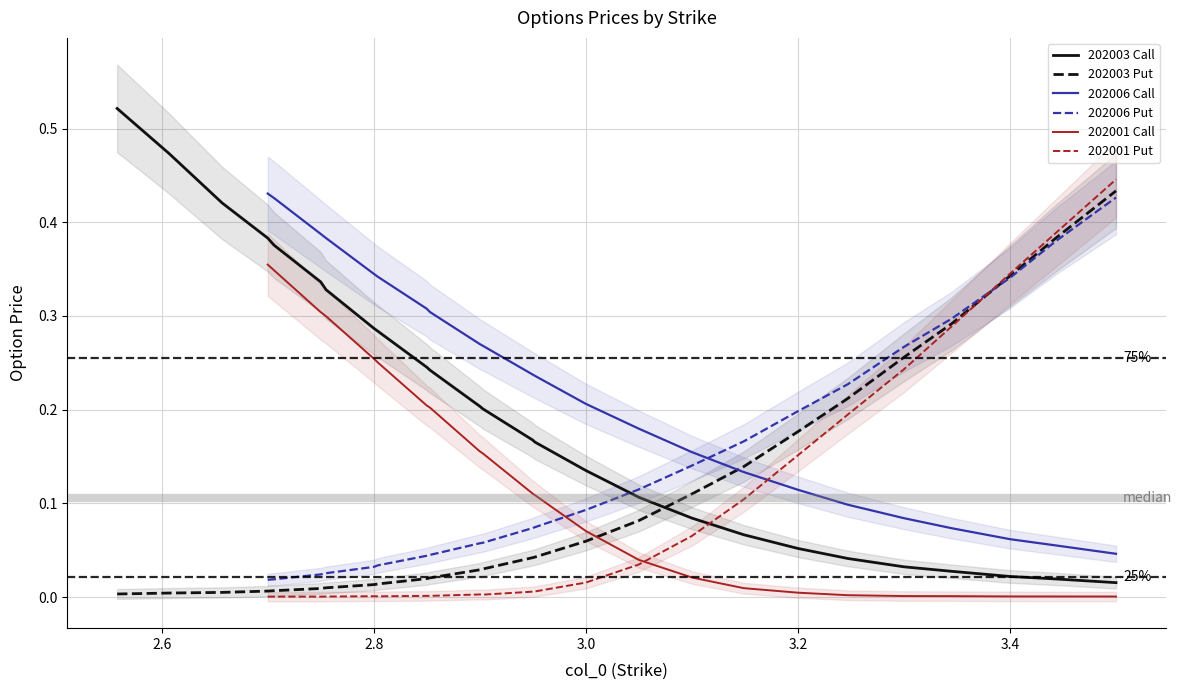

The chart shows a value of 0.8 at 7. True or false?

False